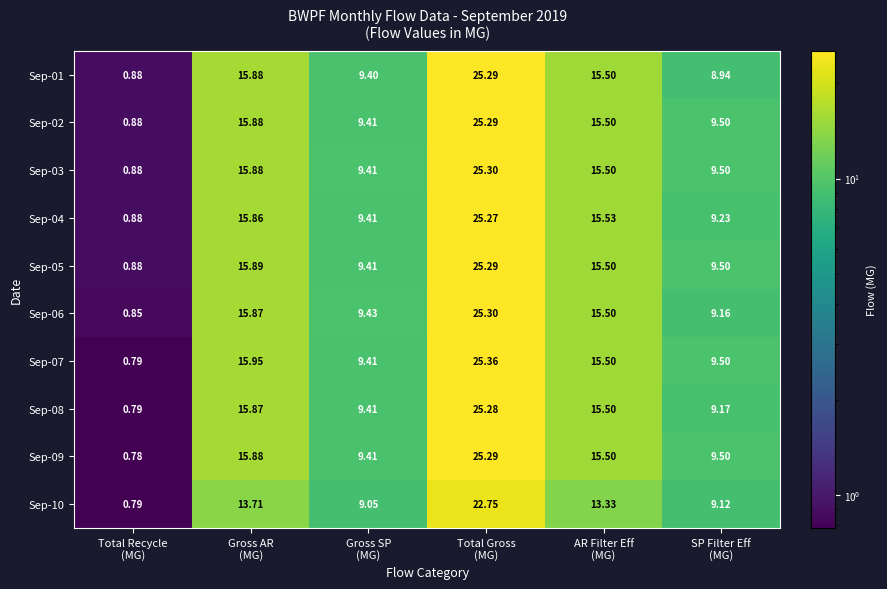

What is the spread (max minus min) of values at SP Filter Eff
(MG)?

0.6